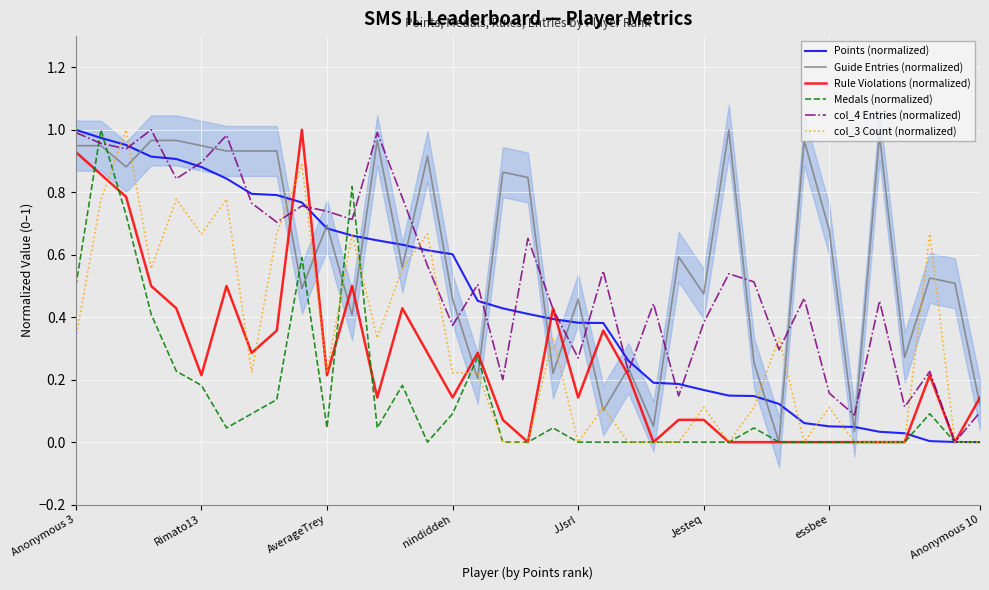

Count the number of categories in the chart.

37